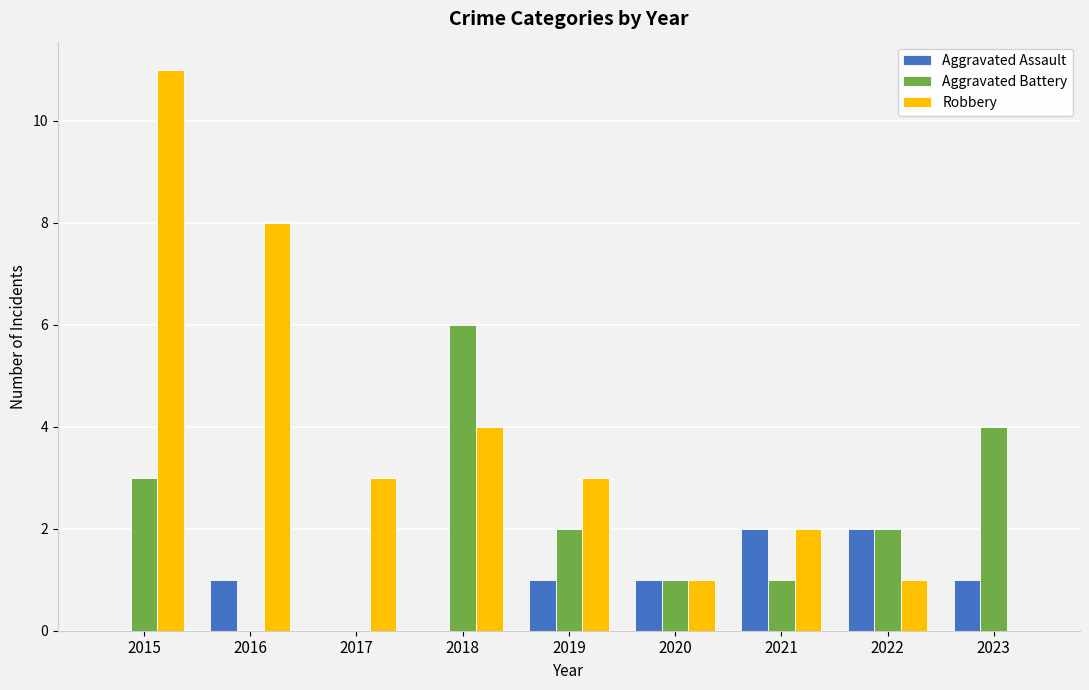

What is the sum of all Aggravated Battery values?

19